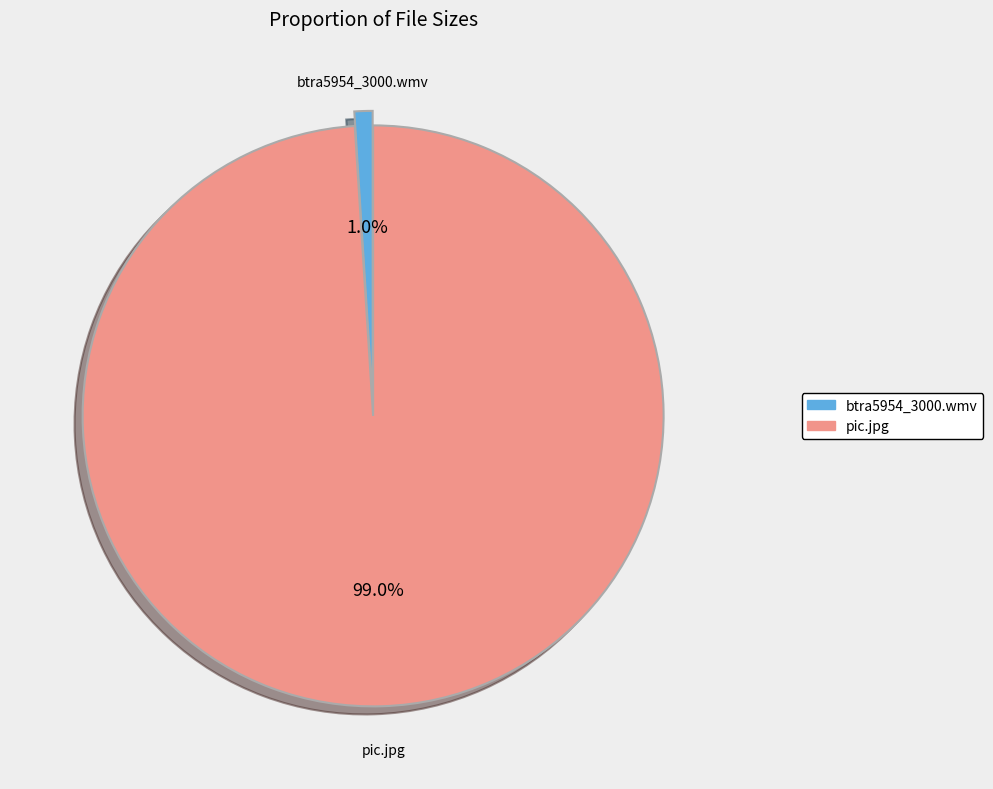

To the nearest percent, what is the average slice percentage?

50%